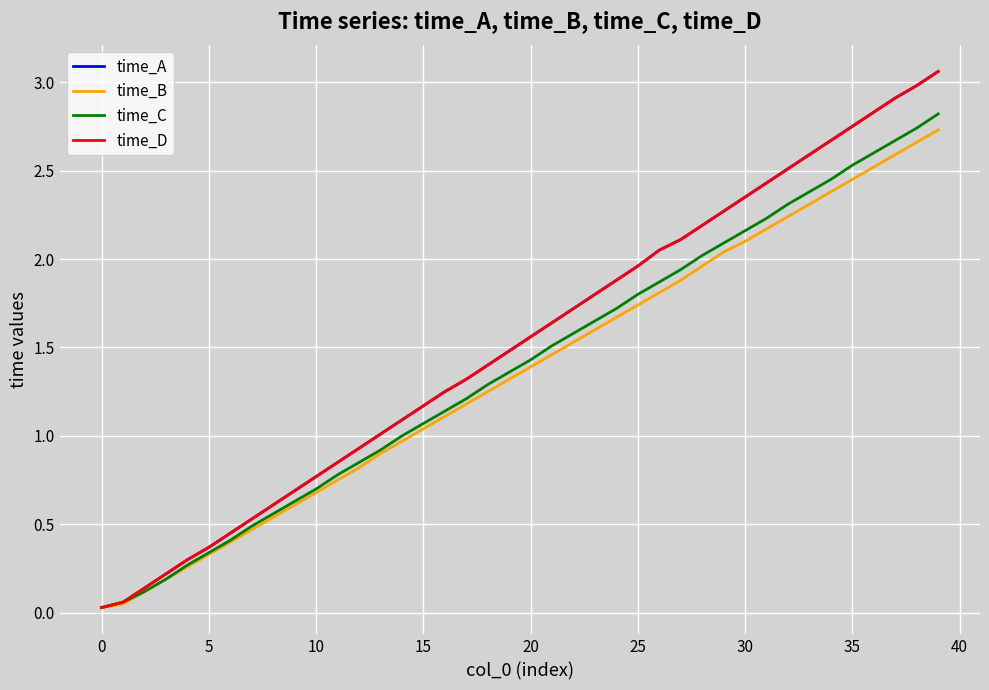

Does the chart display data point markers on the line(s)?

No